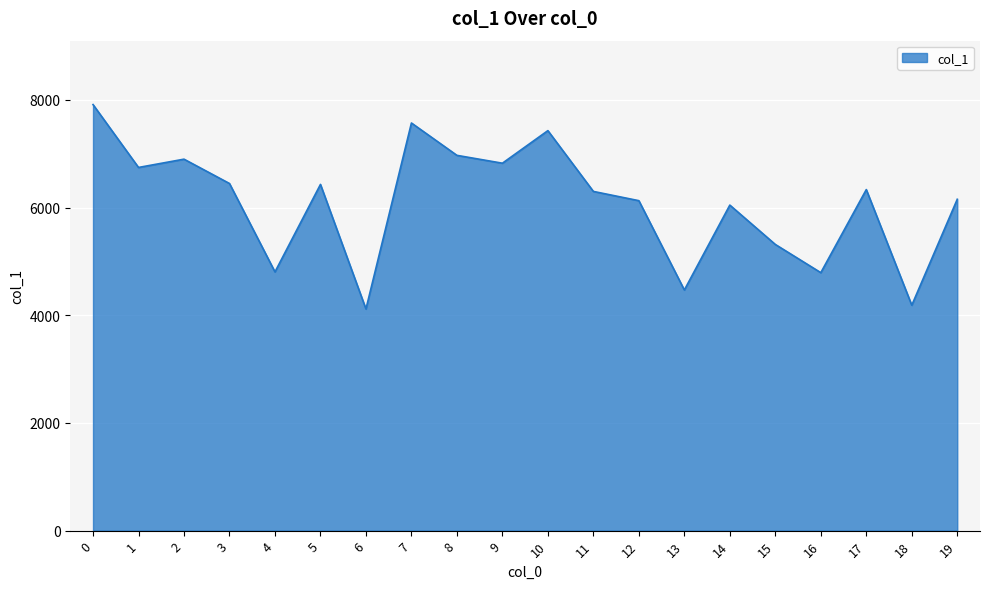

Where is the first local minimum?

1